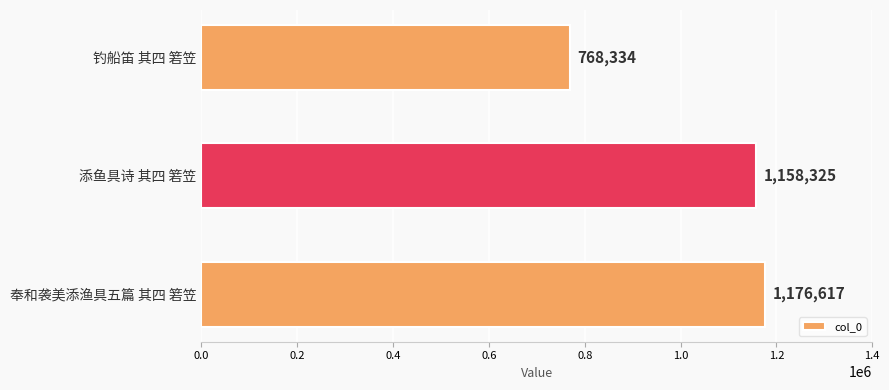

The chart shows a value of 1158325 at 添鱼具诗 其四 箬笠. True or false?

True